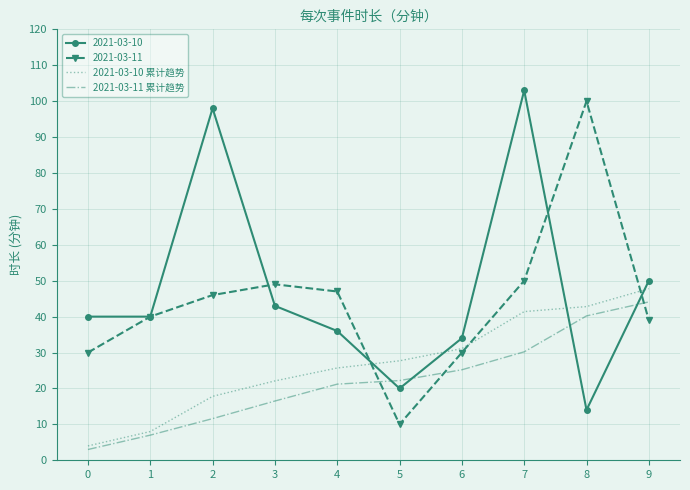

Where do 2021-03-11 累计趋势 and 2021-03-11 first cross each other?

4 and 5